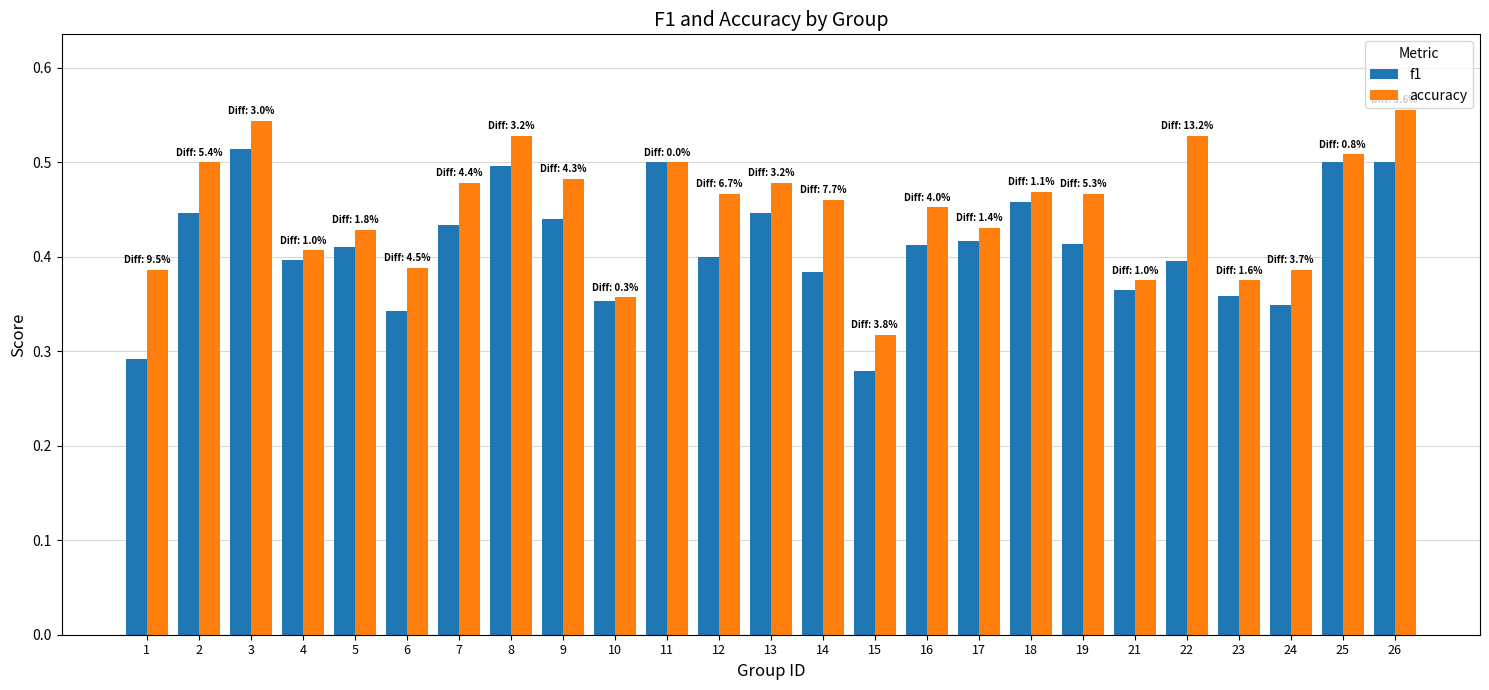

Which series changed the most between 5 and 25?

f1